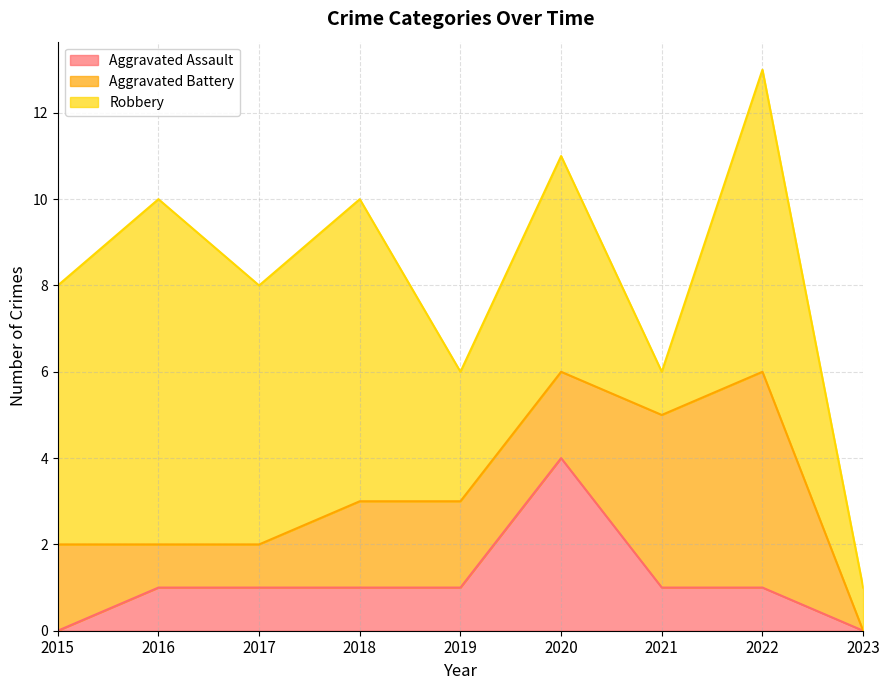

How many data points in Aggravated Battery are less than 2?

3